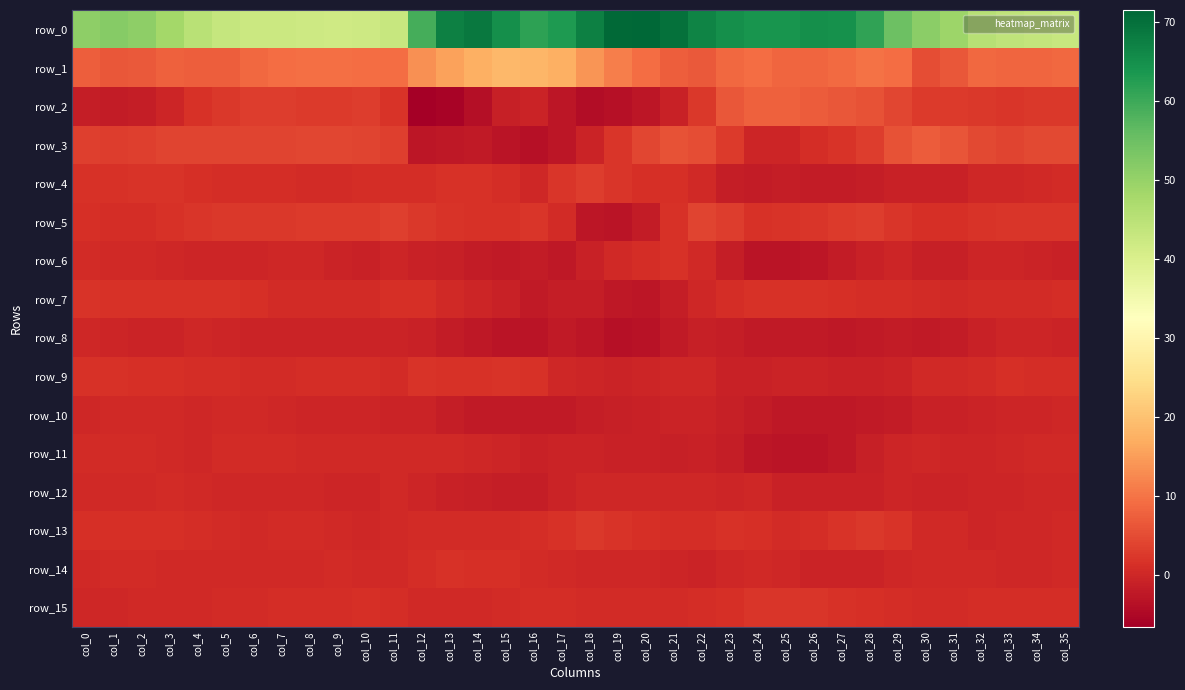

What is the total value across all series at col_10?

63.3